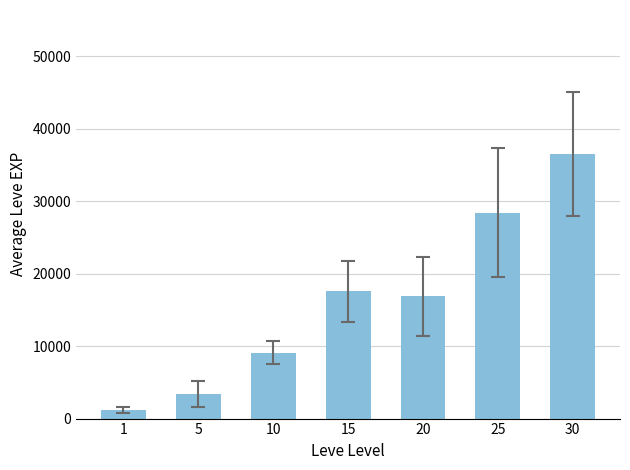

Reading right to left, extract all data points from this chart.

30=36492.5	25=28393.3	20=16865.0	15=17563.3	10=9106.7	5=3405.0	1=1213.3